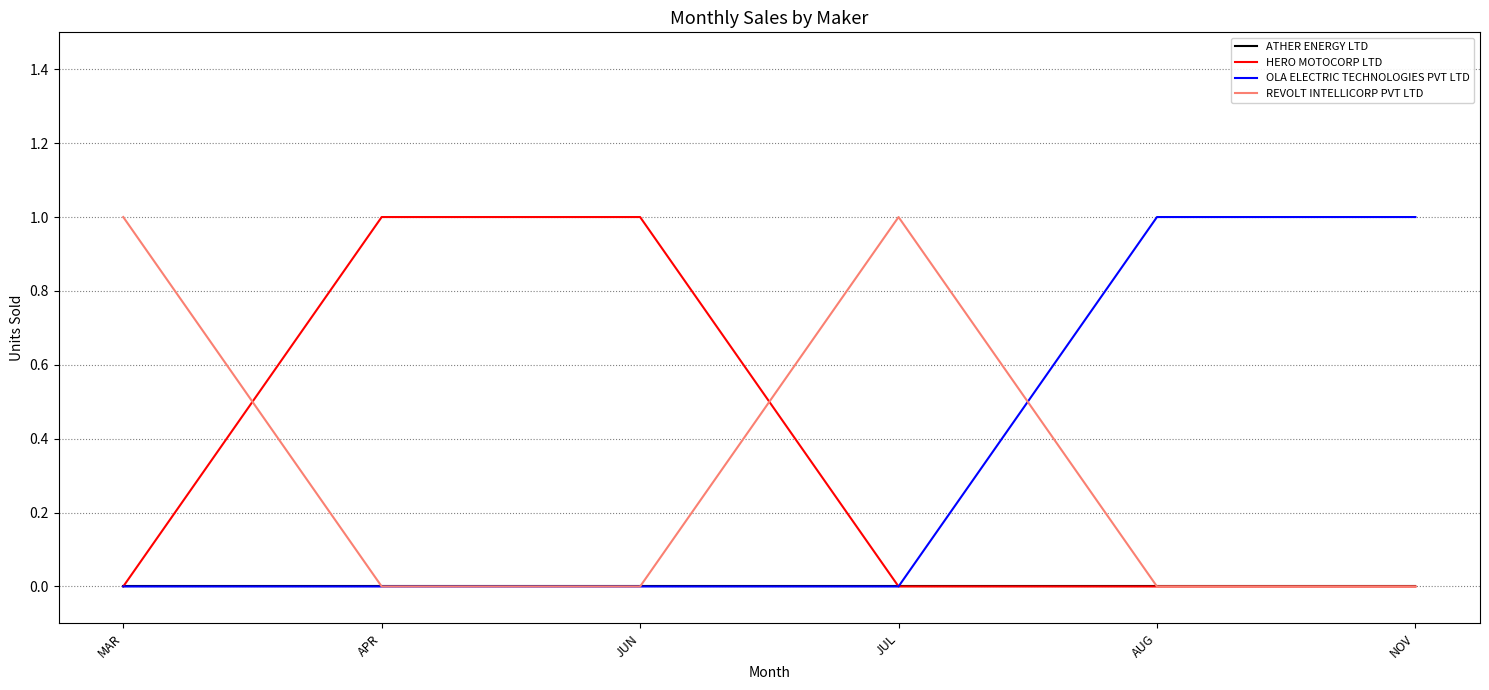

The value of OLA ELECTRIC TECHNOLOGIES PVT LTD at NOV is 0. True or false?

False